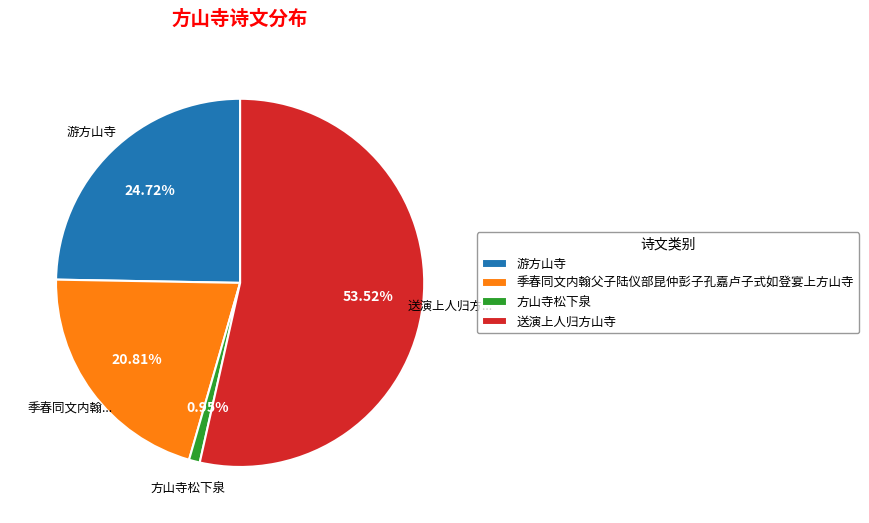

Does 送演上人归方山寺 account for over 50% of the chart?

Yes